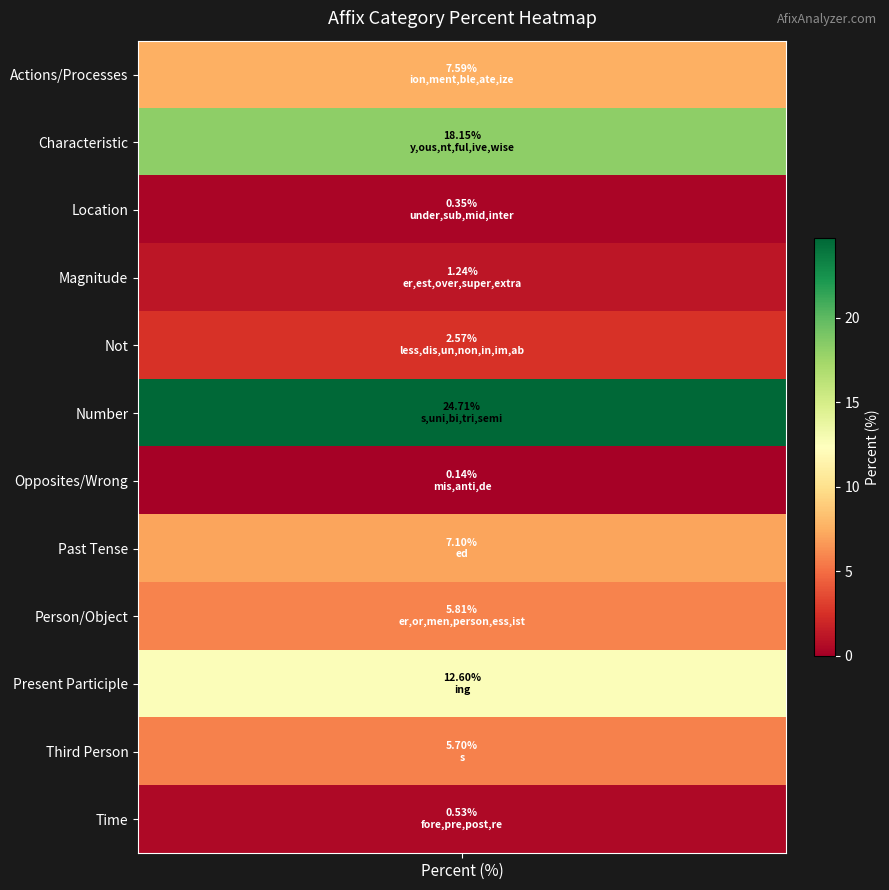

At which label is the value closest to 12?

Present Participle